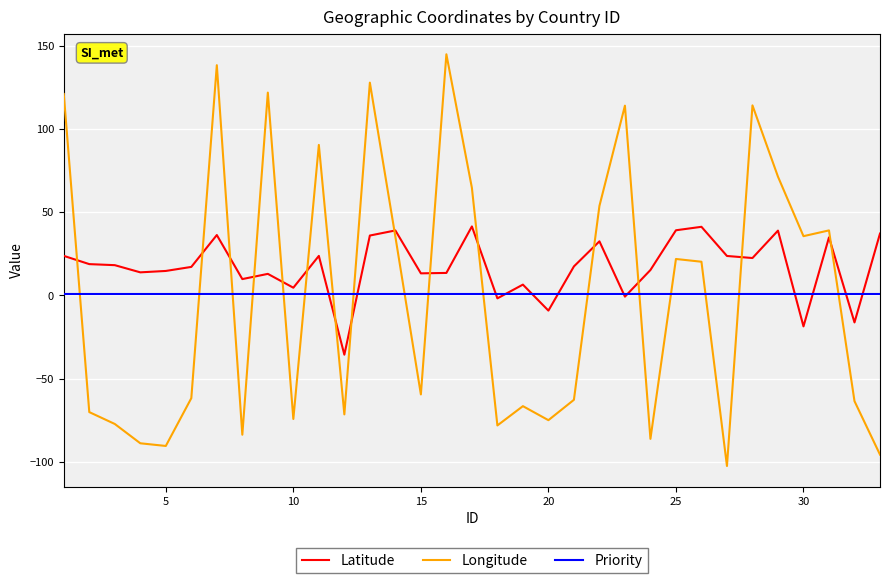

Does the chart have visible grid lines?

Yes